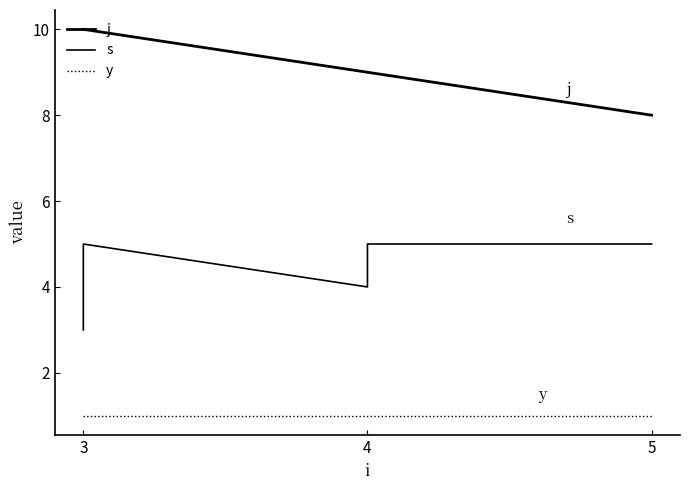

What is the total value across all series at 3?

14